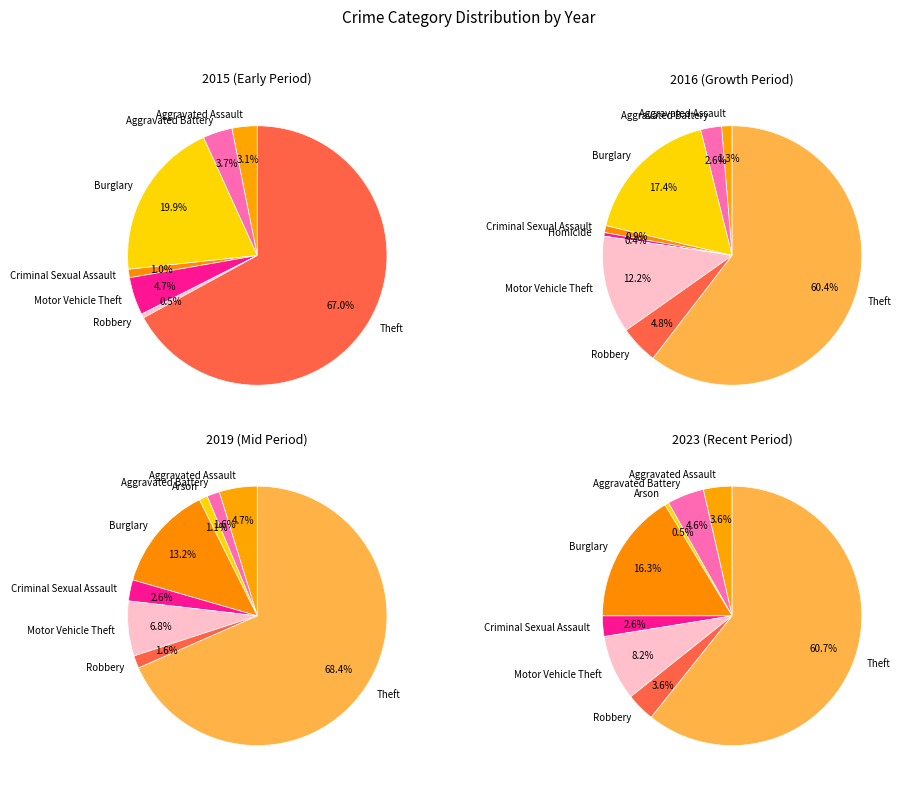

To the nearest percent, what percentage of the pie is Burglary?

20%